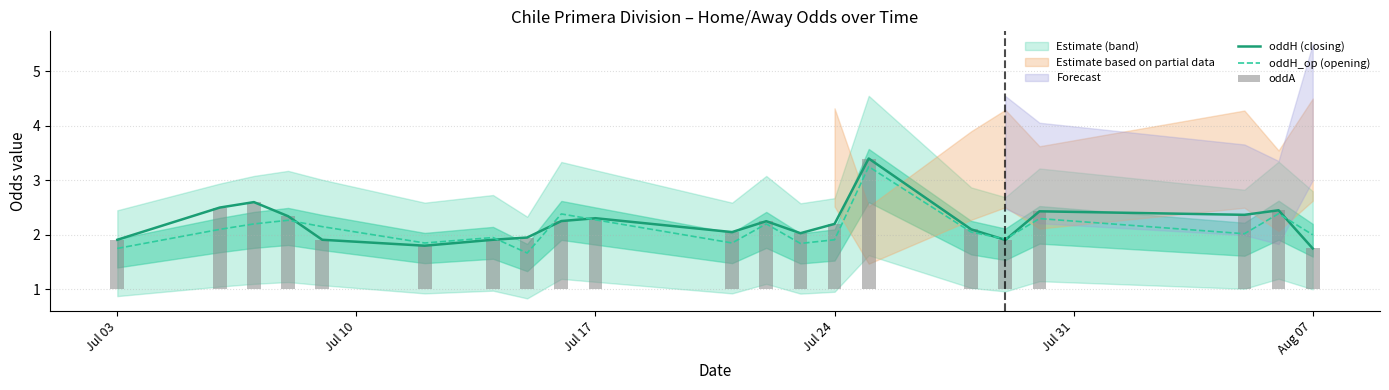

The oddH_op (opening) series shows 2.3 at Jul 17. True or false?

True